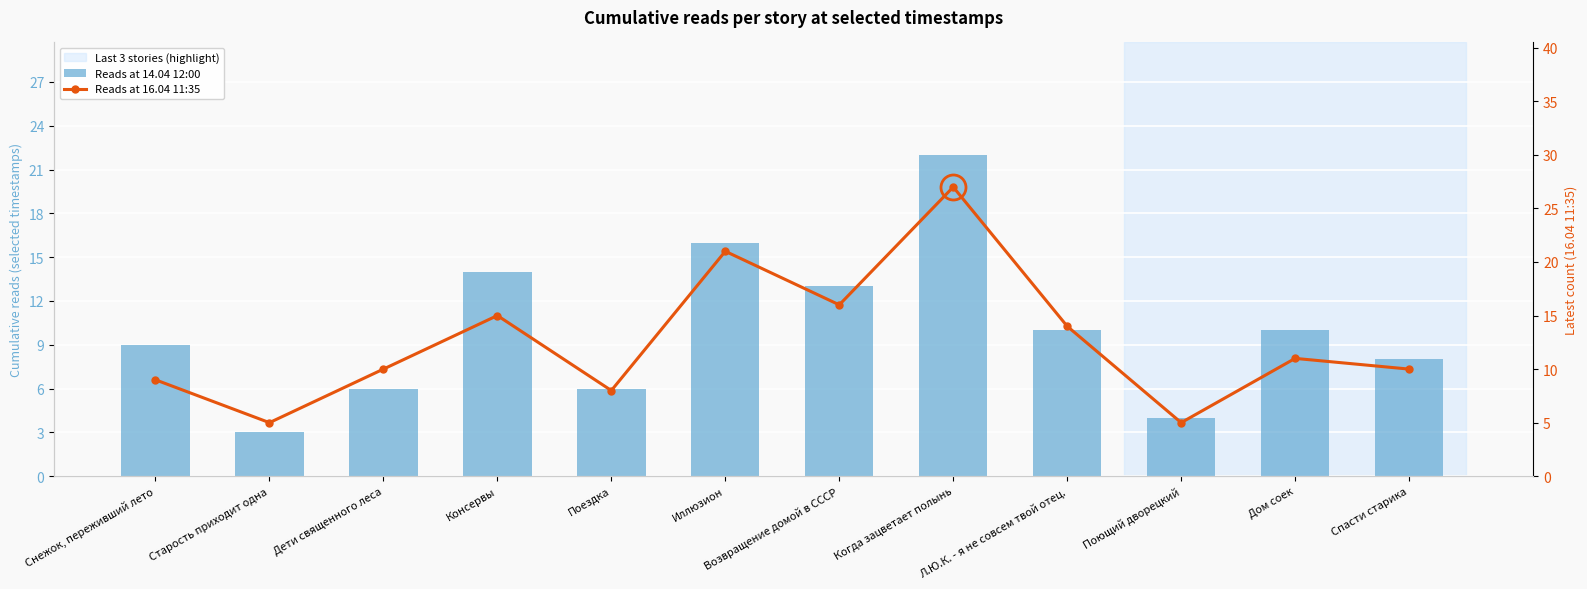

Which category has the highest value across all series?

Когда зацветает полынь